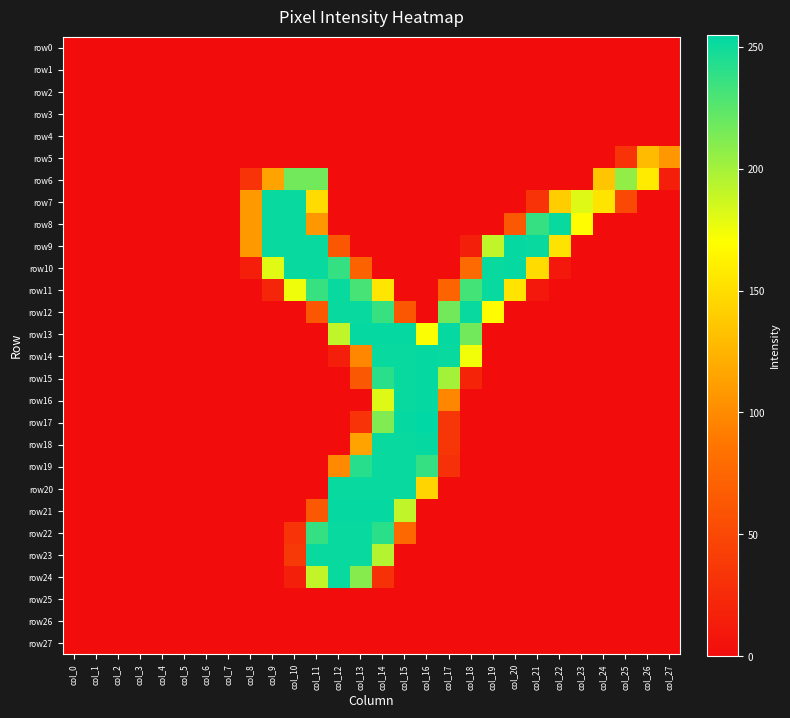

At which category does the chart reach its minimum across all series?

col_0